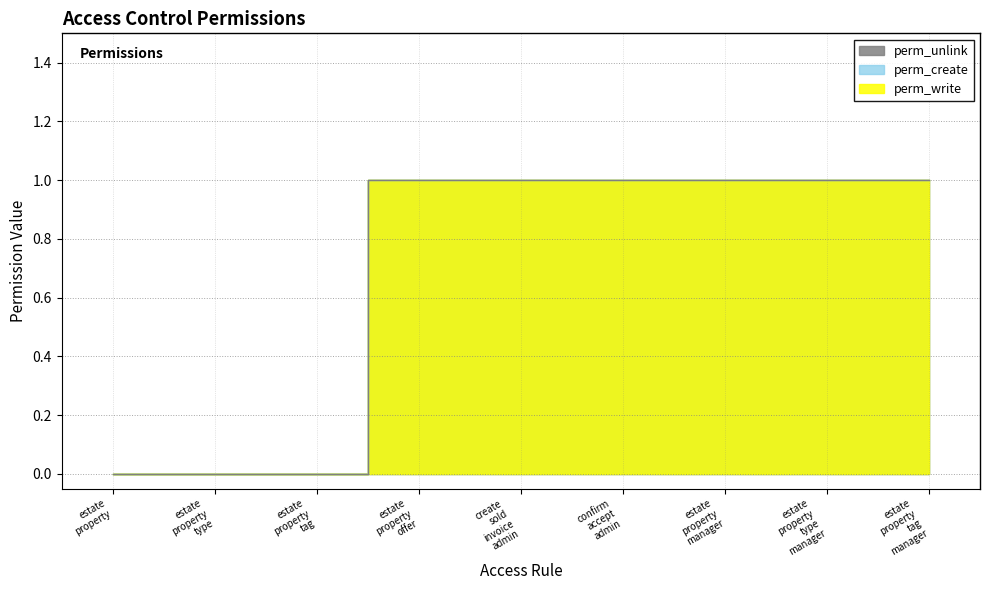

Which category has the highest value across all series?

estate property offer